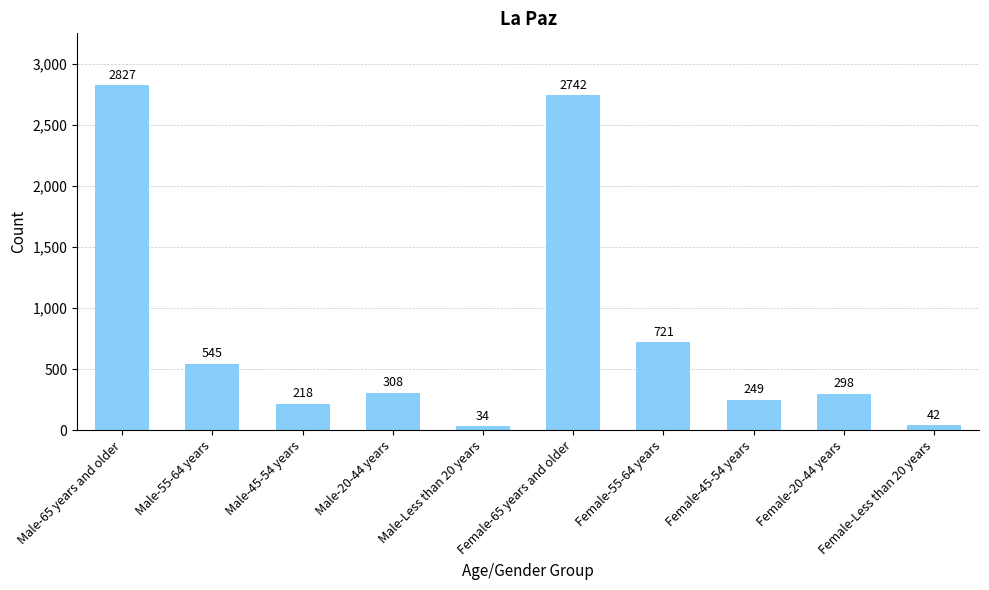

Where is the data nearest to the value 1430?

Female-55-64 years